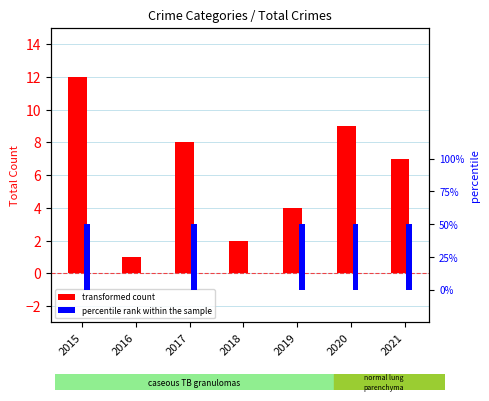

What is the total value across all series at 2017?

9